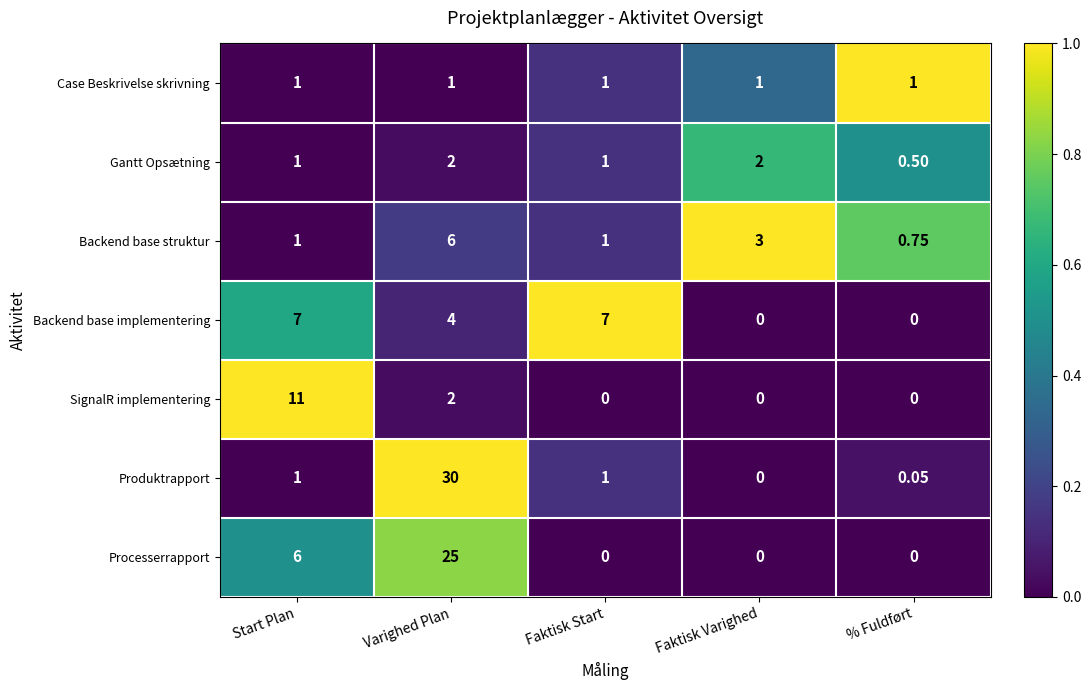

List the series in order of their peak value, highest first.

Produktrapport, Processerrapport, SignalR implementering, Backend base implementering, Backend base struktur, Gantt Opsætning, Case Beskrivelse skrivning